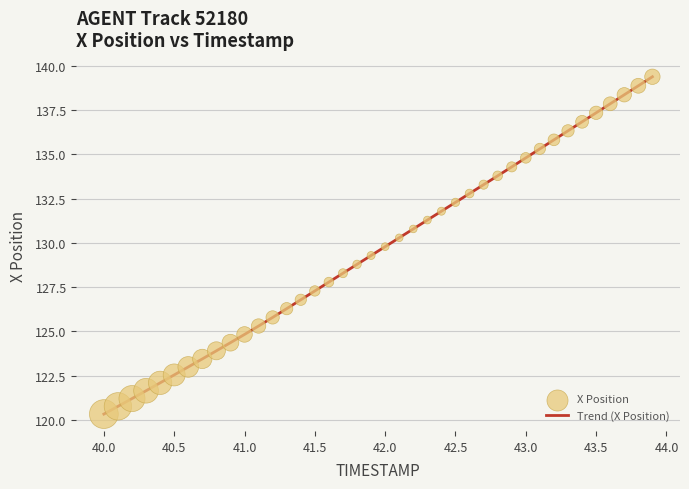

What is the smallest value displayed?

120.3